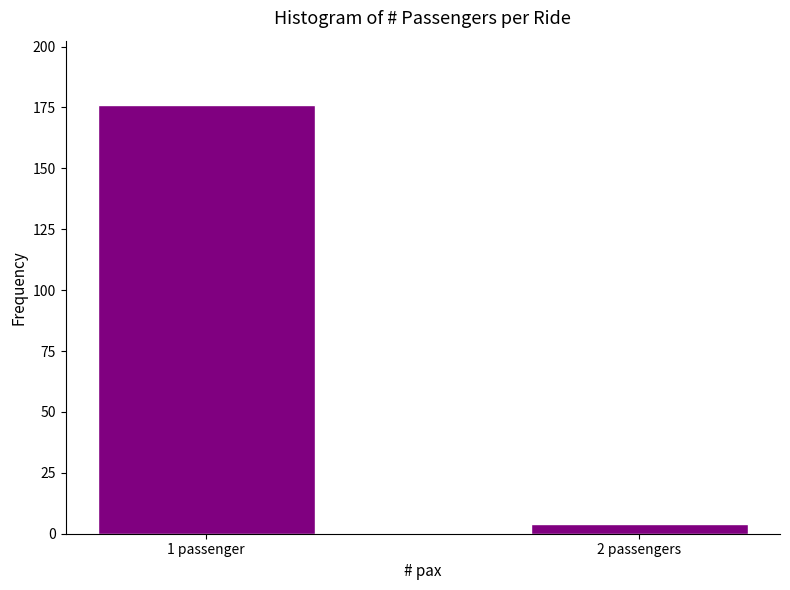

Reading left to right, transcribe all the data shown in this chart.

1 passenger=176	2 passengers=4